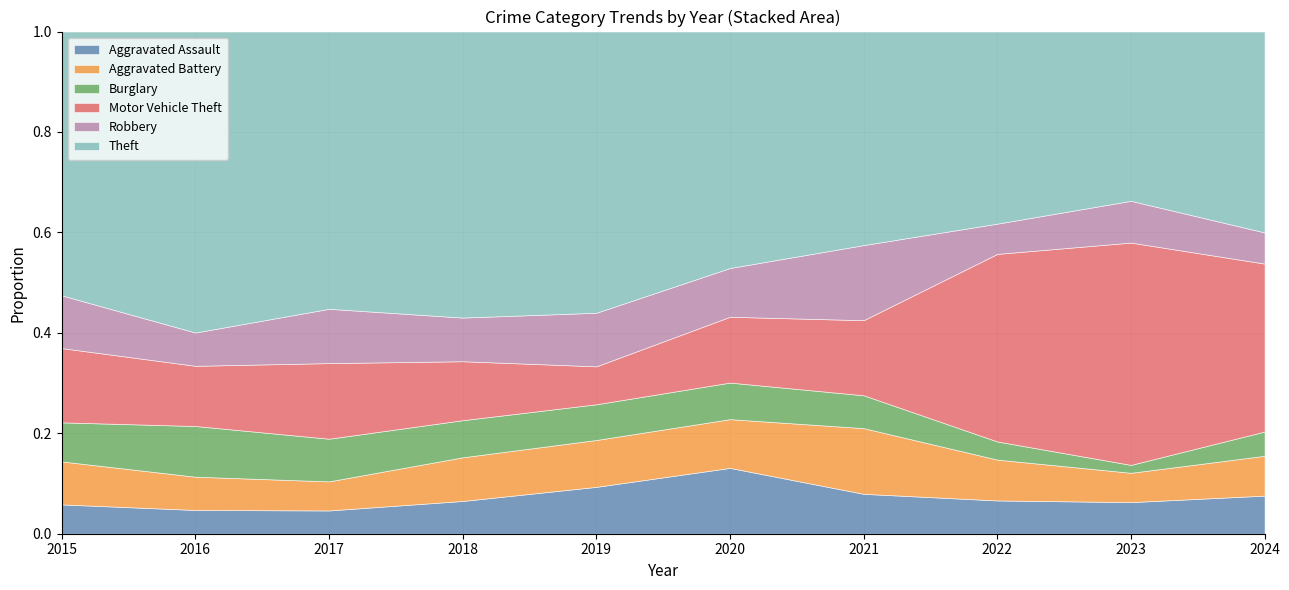

Which series changed the most between 2015 and 2023?

Motor Vehicle Theft